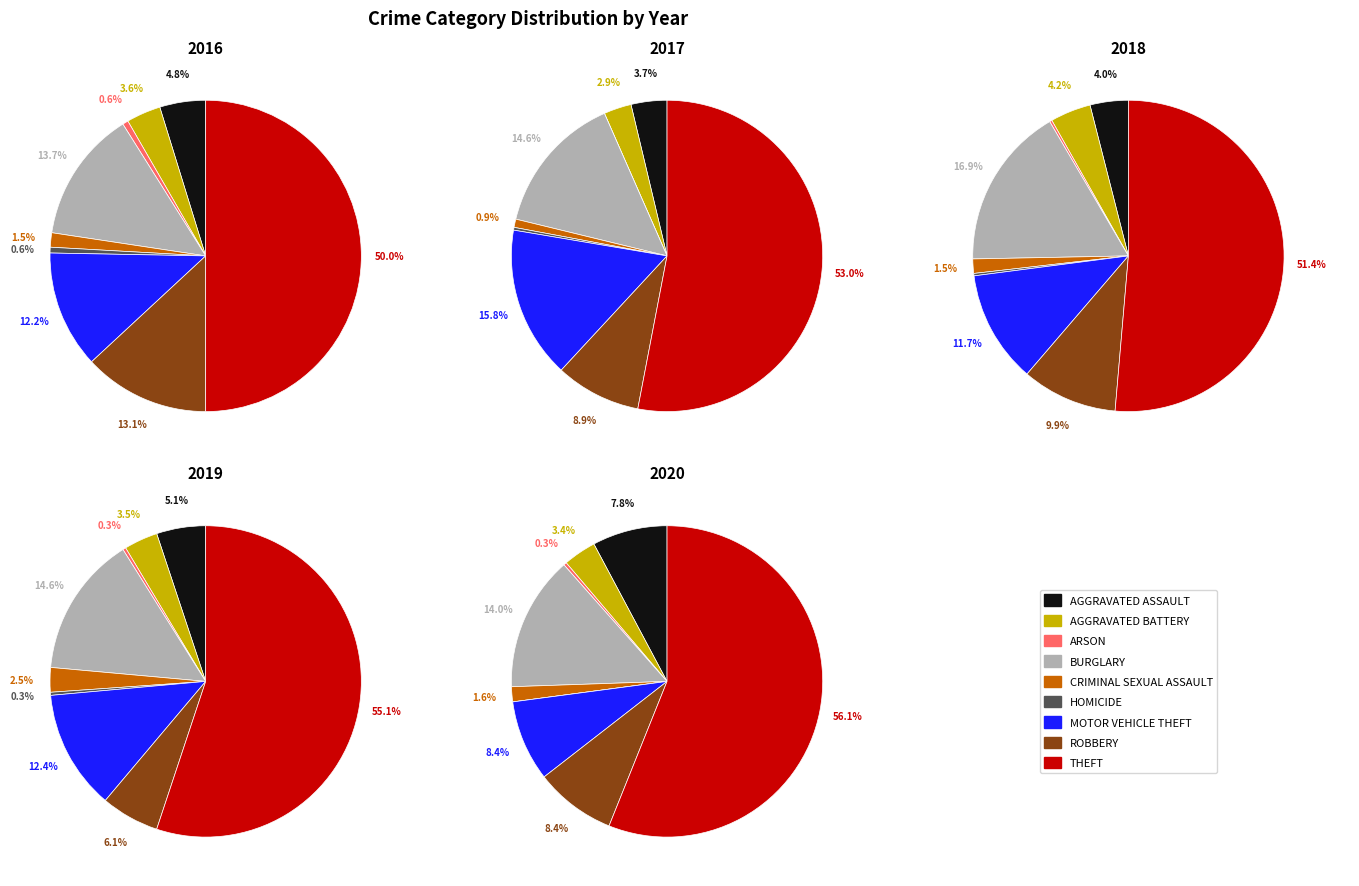

Between Theft and Motor Vehicle Theft, which is larger?

Theft